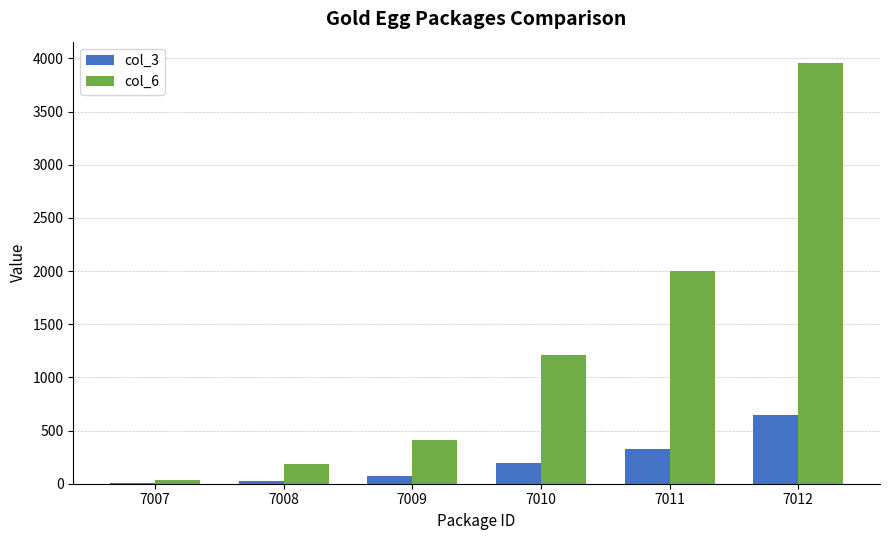

Between 7010 and 7011, which series saw the biggest shift?

col_6